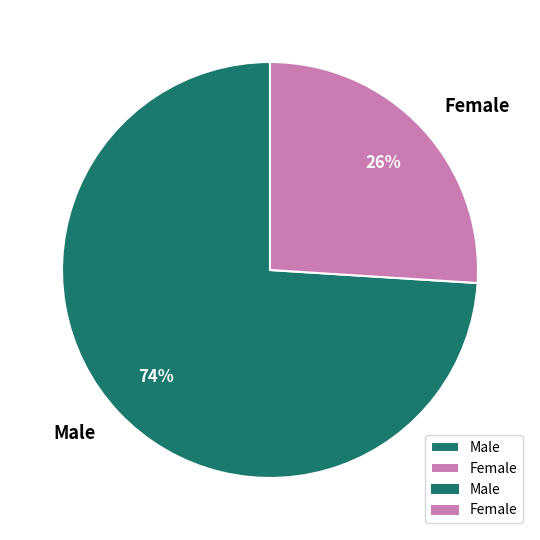

True or false: Male accounts for 74% of the total.

True